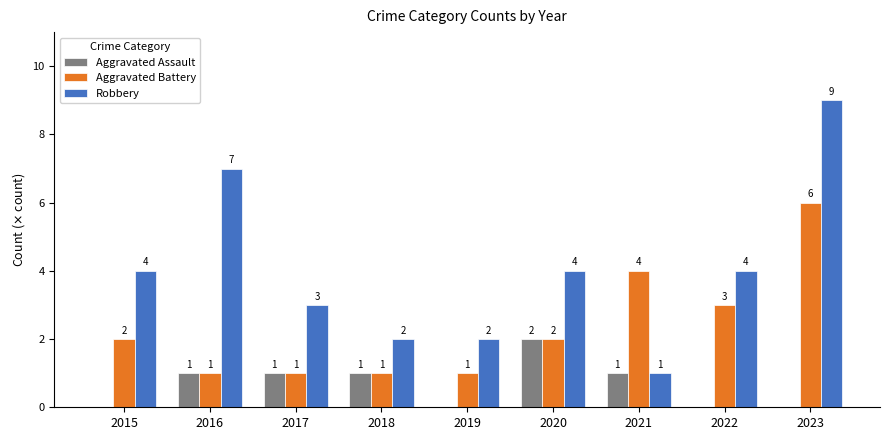

Which category has the highest value across all series?

2023